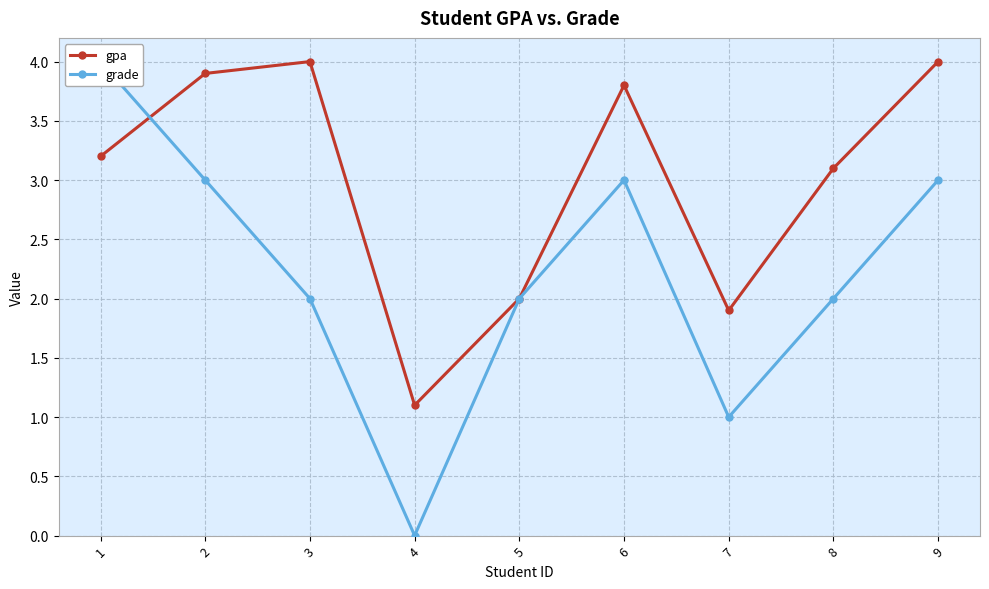

What is the maximum value for grade?

4.0